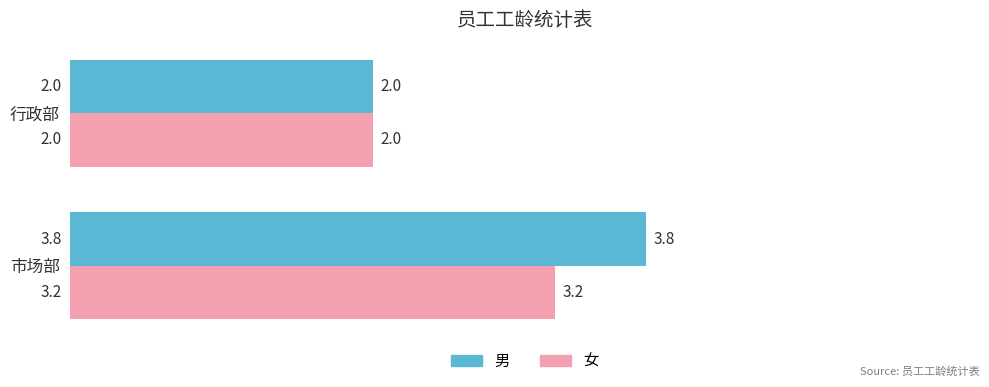

Count the number of categories in the chart.

2